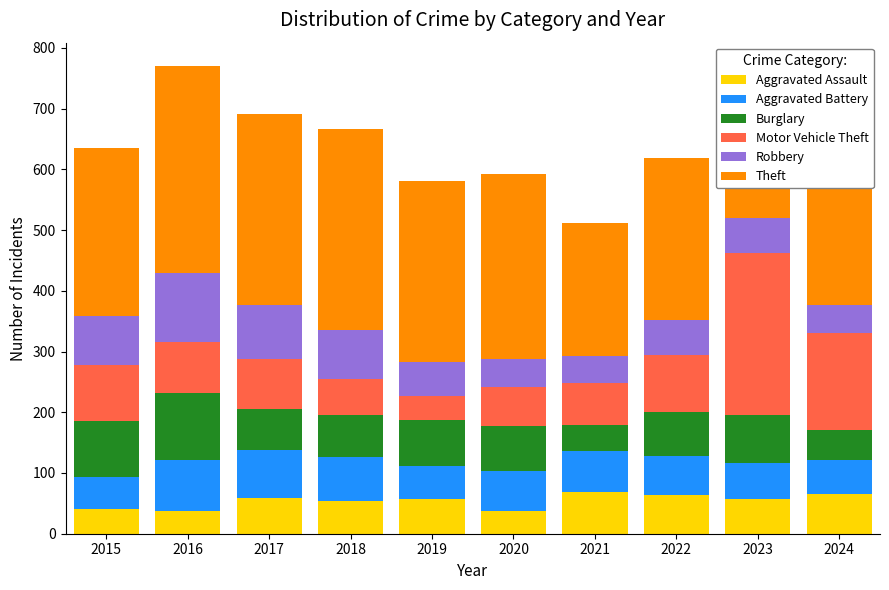

Are the bars grouped side by side (vs. stacked)?

No